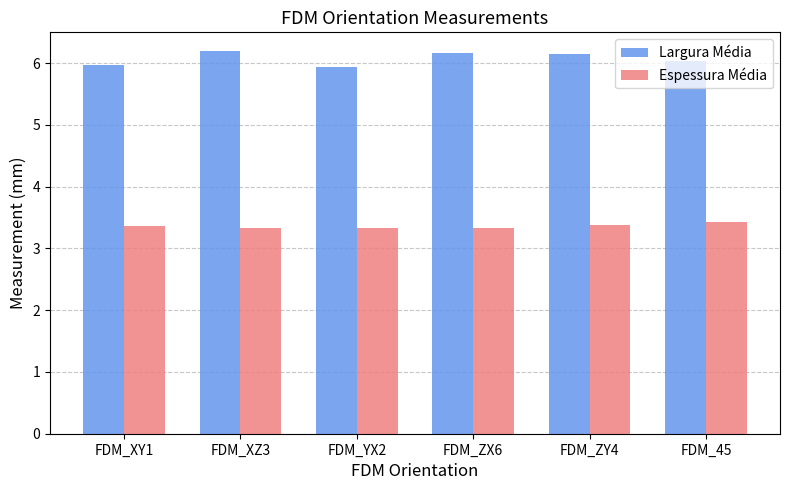

What is the sum of the Largura Média values at FDM_XY1 and FDM_YX2?

11.9